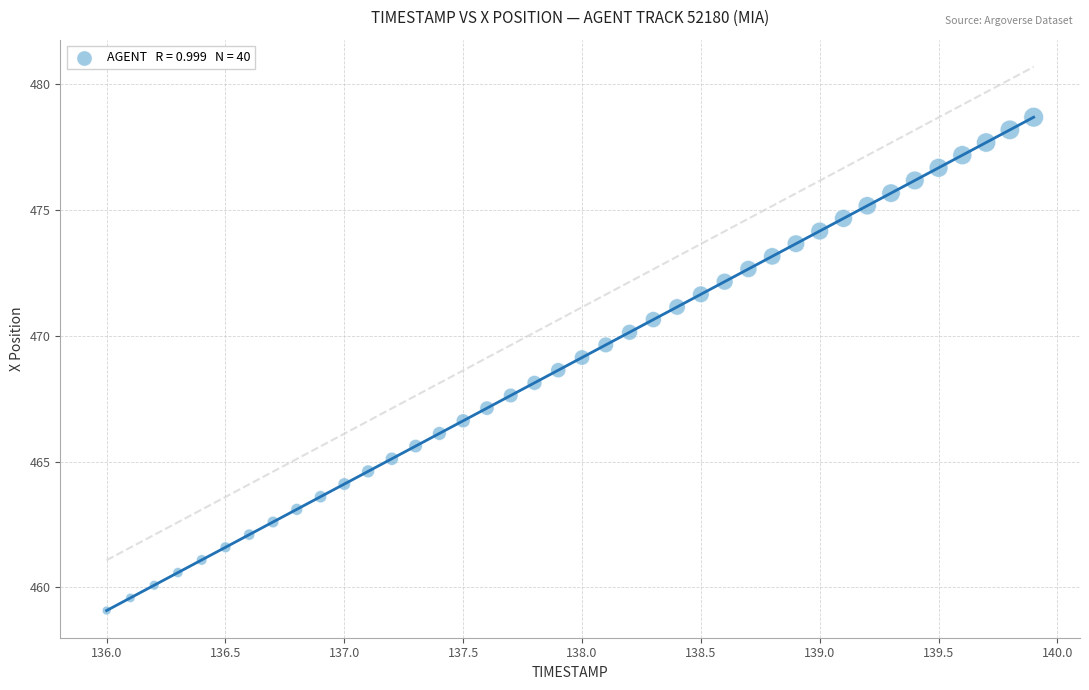

What is the range of X values (max minus min)?

3.9